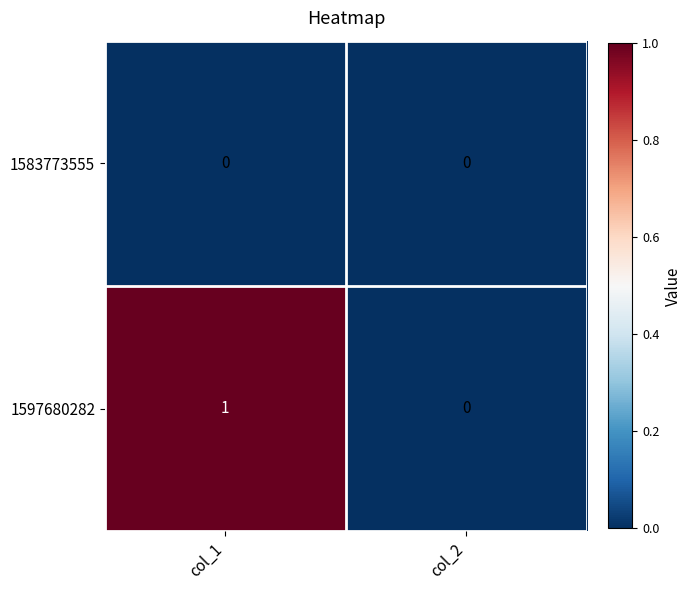

Which series changed the most between col_1 and col_2?

1597680282